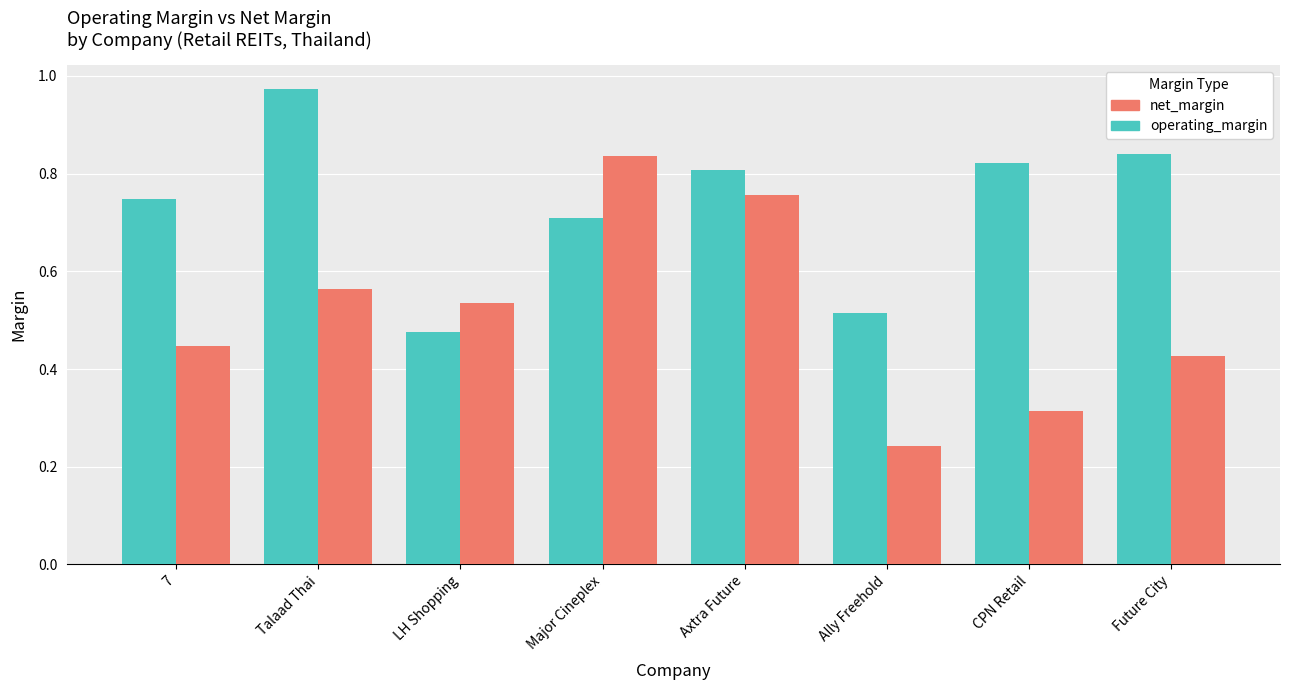

Is it true that net_margin equals 0.6 at 7?

False